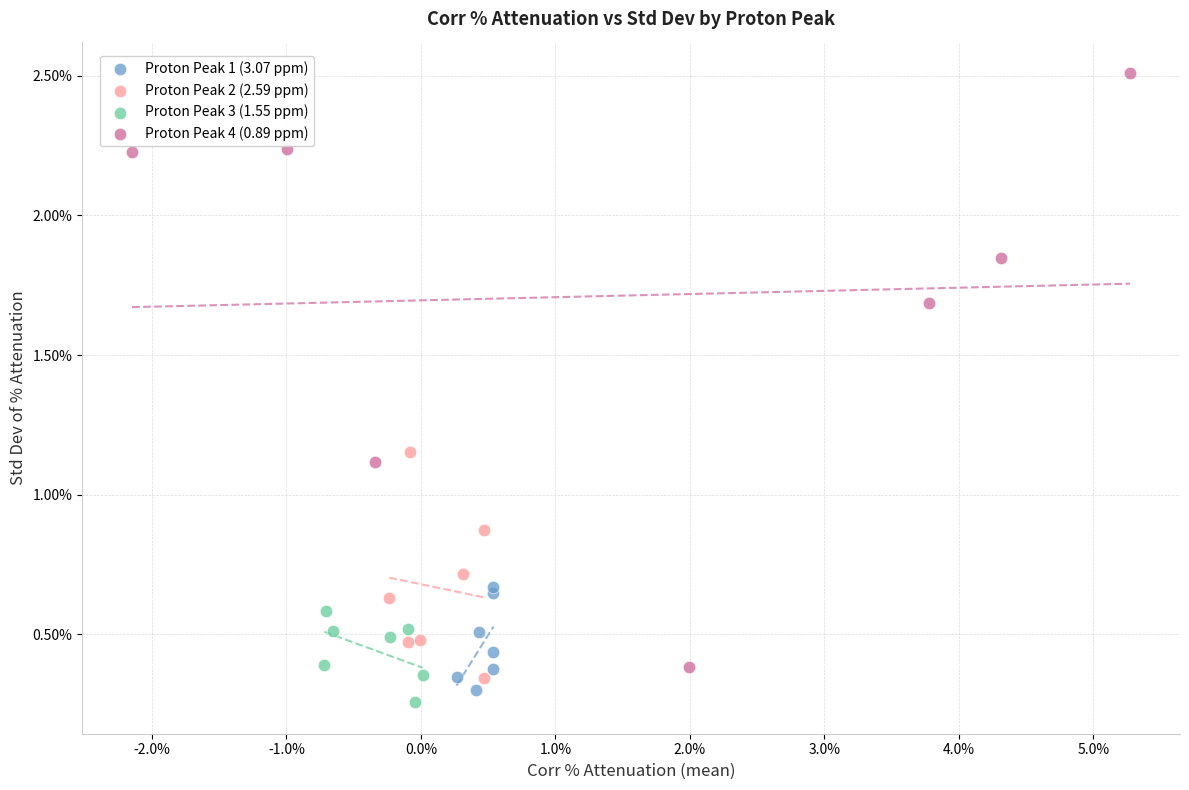

What are all the series names shown in the legend?

Proton Peak 1 (3.07 ppm), Proton Peak 2 (2.59 ppm), Proton Peak 3 (1.55 ppm), Proton Peak 4 (0.89 ppm)